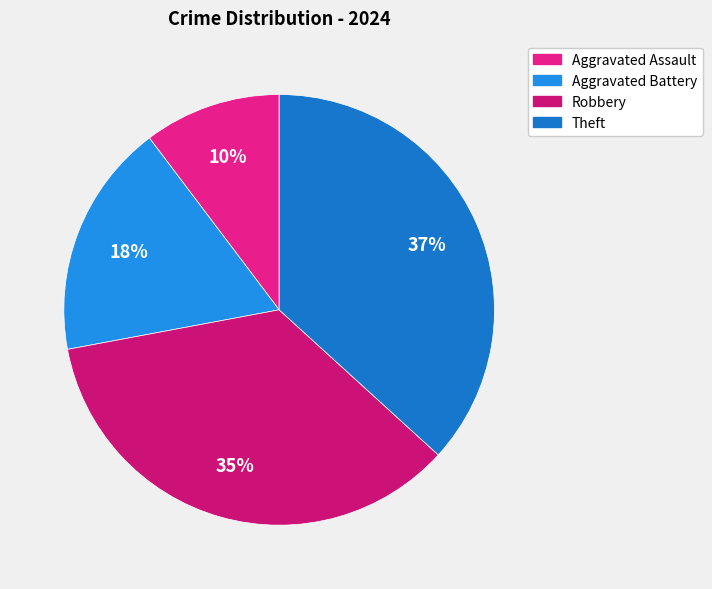

What is the smallest slice in the pie chart?

Aggravated Assault